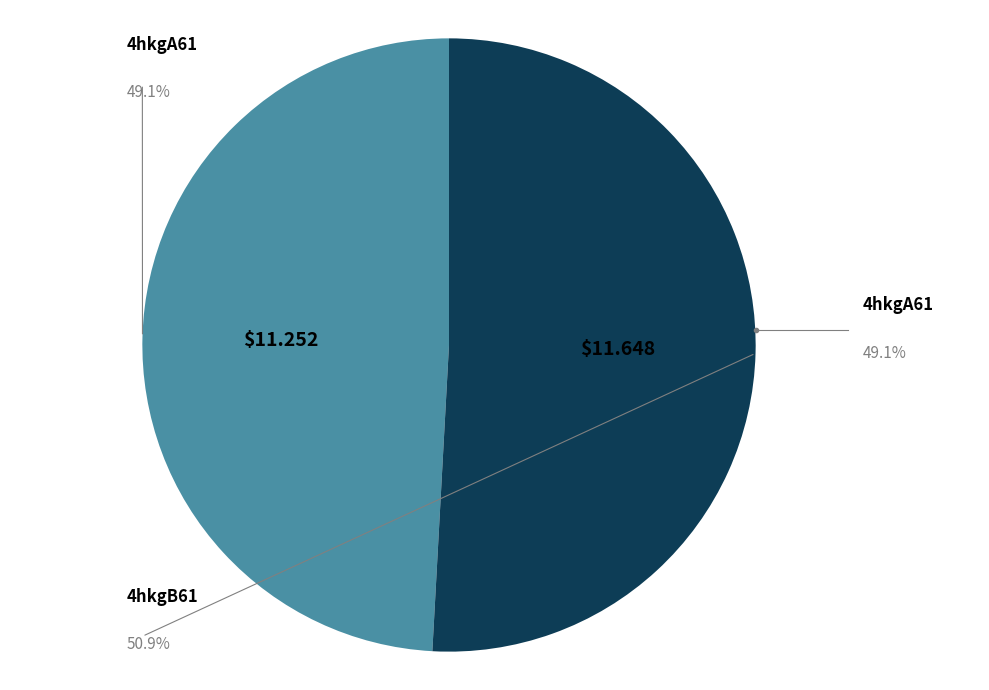

Between 4hkgB61 and 4hkgA61, which is larger?

4hkgB61